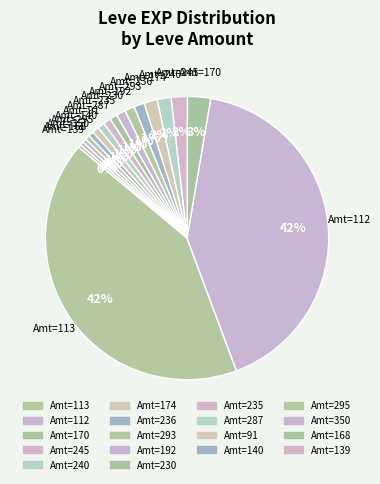

Count the number of slices in the pie.

18